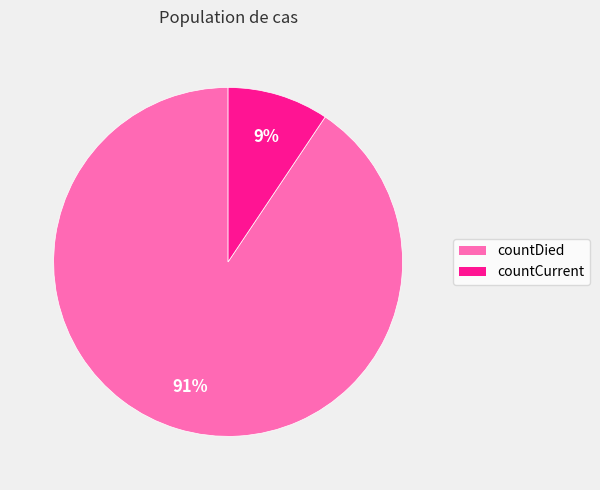

Does countDied account for over 50% of the chart?

Yes